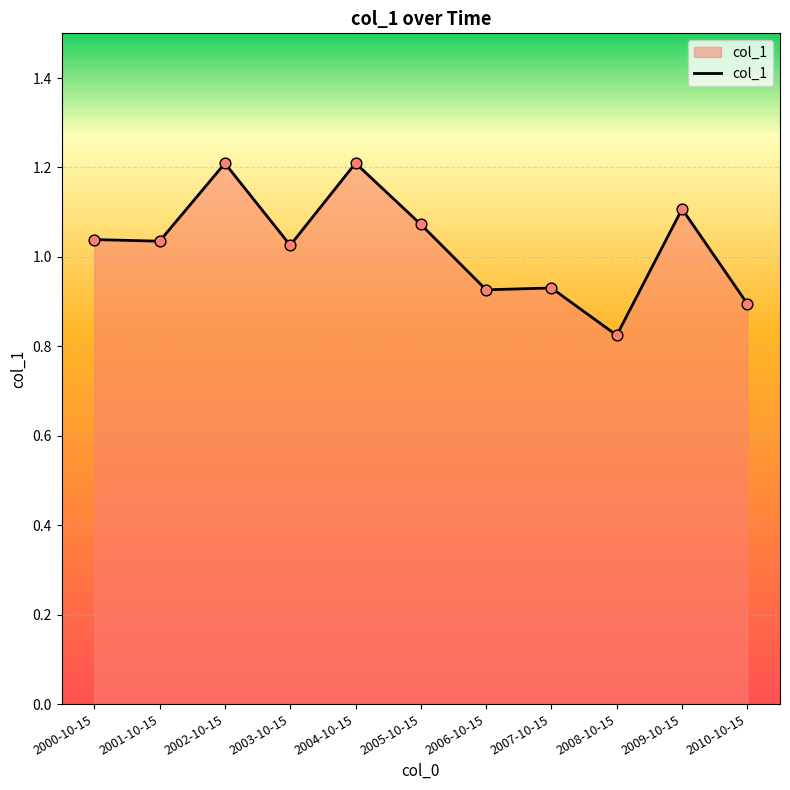

What is the change in value from 2002-10-15 to 2010-10-15?

-0.3